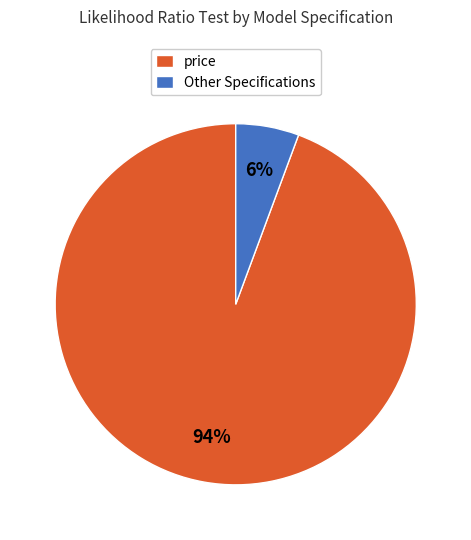

Is there any slice that represents more than half of the pie?

Yes